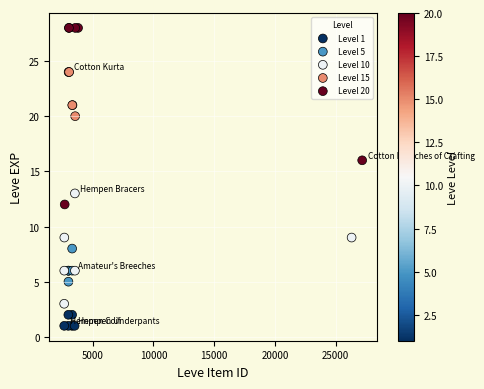

Which series reaches the minimum Y coordinate?

Level 1